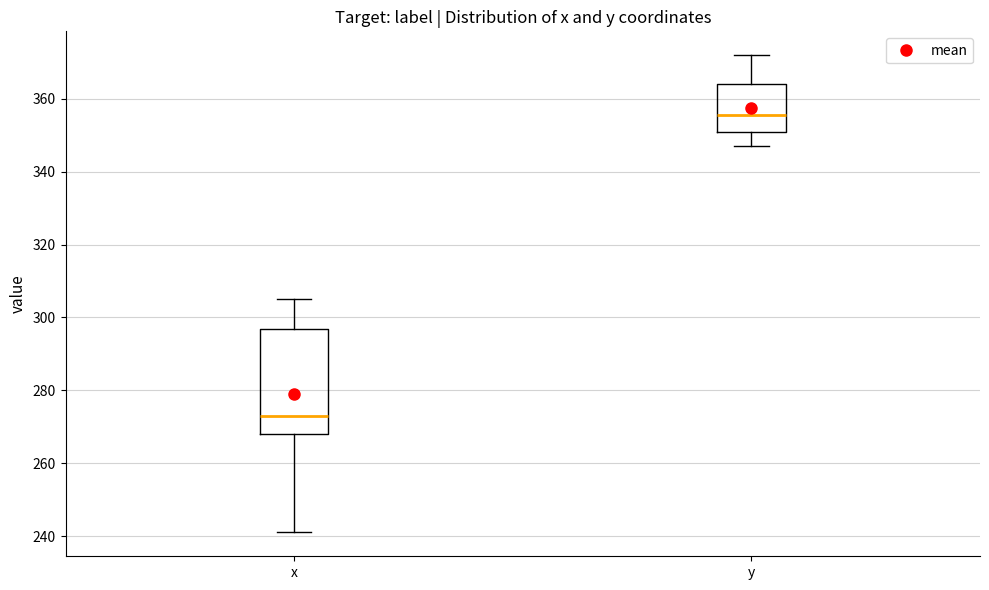

Reading left to right, read every box against the y-axis: the position of its median line, the range the box covers, and the ends of its whiskers. The values are not printed on the chart, so give them approximately, as read against the axis.

x: median 274, box 268 to 296, whiskers 242 to 306
y: median 356, box 352 to 364, whiskers 348 to 372